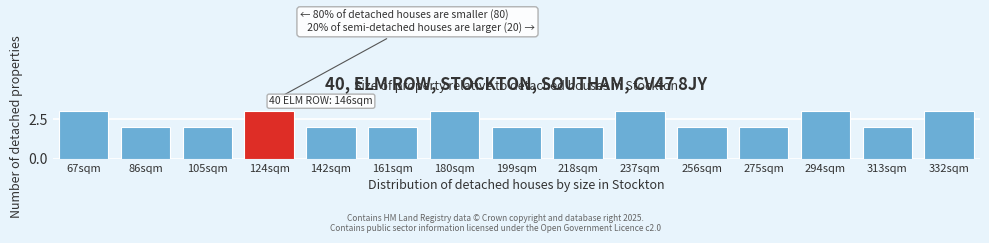

Reading left to right, list all the values displayed in this chart.

67sqm=3	86sqm=2	105sqm=2	124sqm=3	142sqm=2	161sqm=2	180sqm=3	199sqm=2	218sqm=2	237sqm=3	256sqm=2	275sqm=2	294sqm=3	313sqm=2	332sqm=3